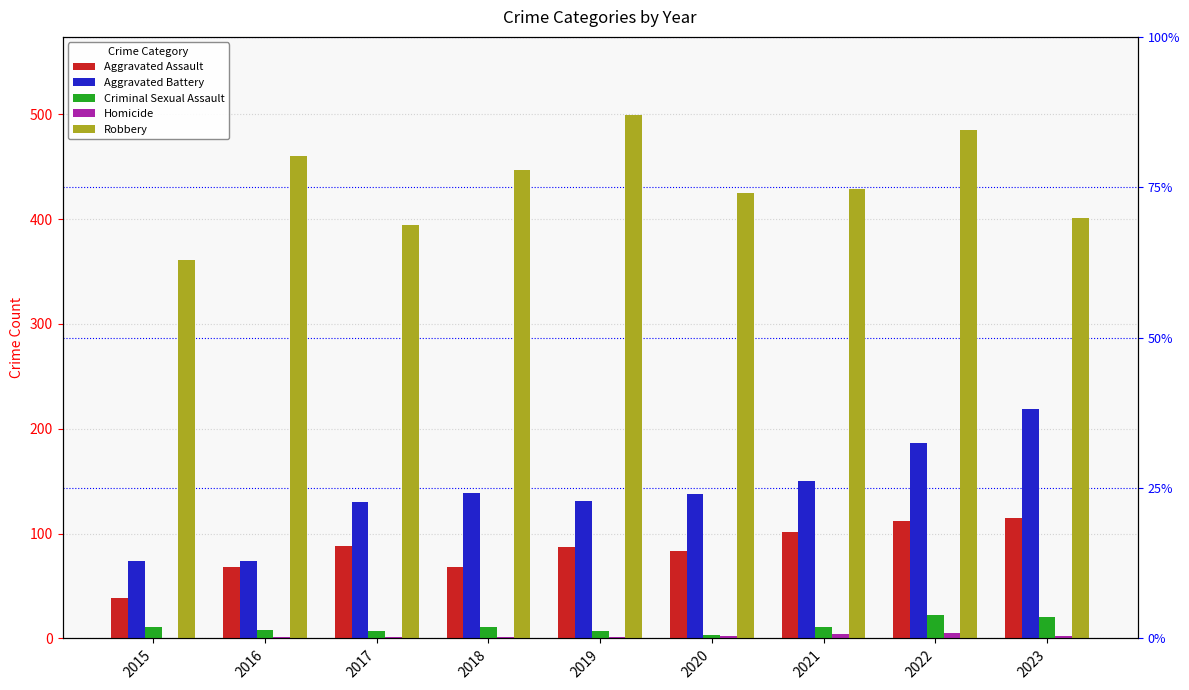

Reading left to right, list all the values displayed in this chart.

Aggravated Assault: 39	68	88	68	87	83	102	112	115
Aggravated Battery: 74	74	130	139	131	138	150	186	219
Criminal Sexual Assault: 11	8	7	11	7	3	11	22	20
Homicide: 0	1	1	1	1	2	4	5	2
Robbery: 361	460	394	447	499	425	429	485	401